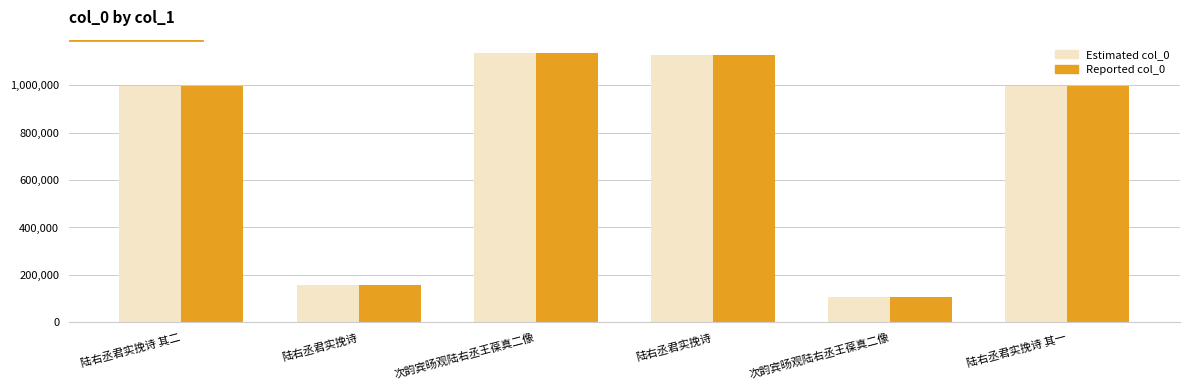

Reading right to left, what are all the values shown in this chart?

Estimated col_0: 陆右丞君实挽诗 其一=998218	次韵宾旸观陆右丞王葆真二像=106060	陆右丞君实挽诗=1127274	次韵宾旸观陆右丞王葆真二像=1135994	陆右丞君实挽诗=157122	陆右丞君实挽诗 其二=998217
Reported col_0: 陆右丞君实挽诗 其一=998218	次韵宾旸观陆右丞王葆真二像=106060	陆右丞君实挽诗=1127274	次韵宾旸观陆右丞王葆真二像=1135994	陆右丞君实挽诗=157122	陆右丞君实挽诗 其二=998217